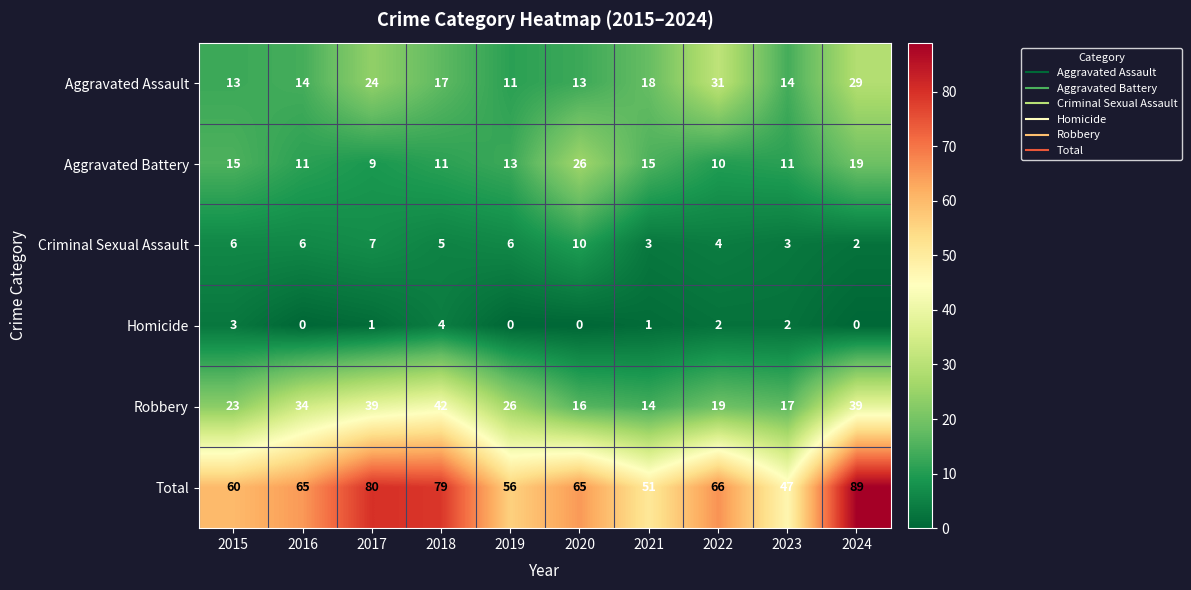

Rank the series at 2022 from lowest to highest value.

Homicide, Criminal Sexual Assault, Aggravated Battery, Robbery, Aggravated Assault, Total